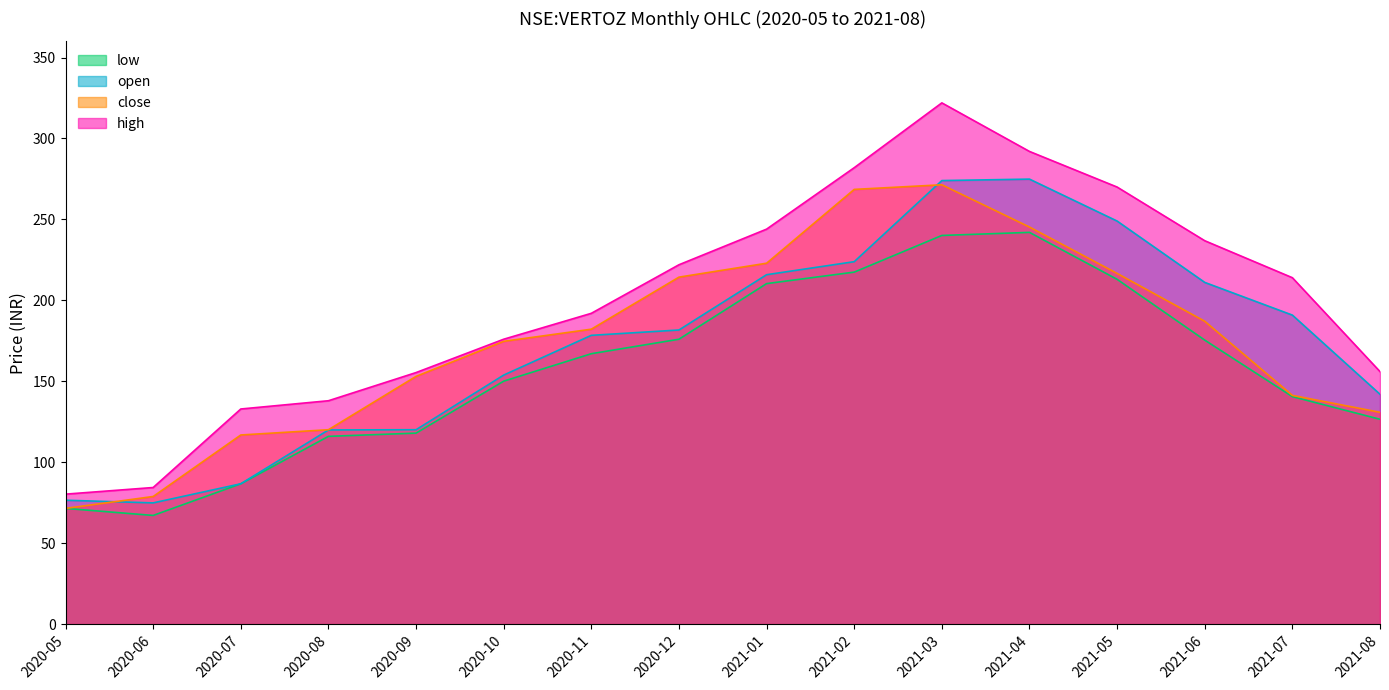

What is the minimum value for low?

67.2